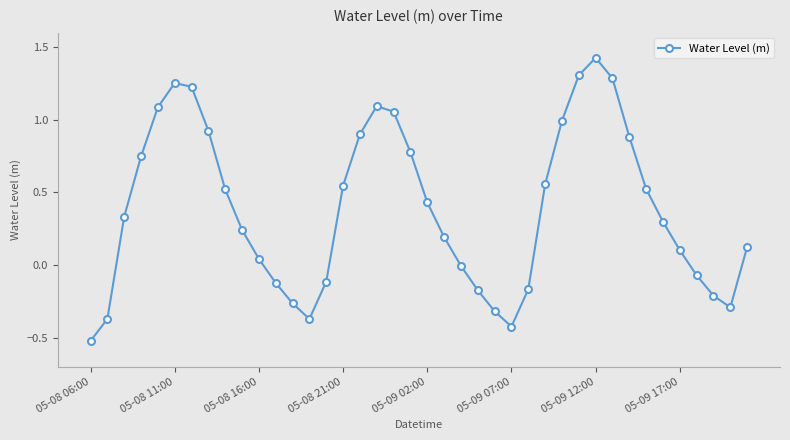

What is the minimum value shown in the chart?

-0.5